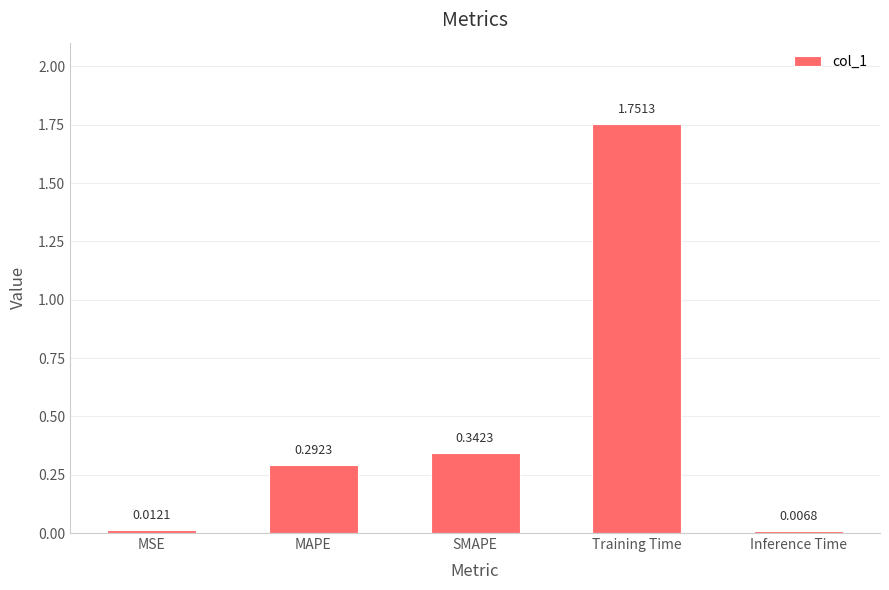

What is the average value?

0.5